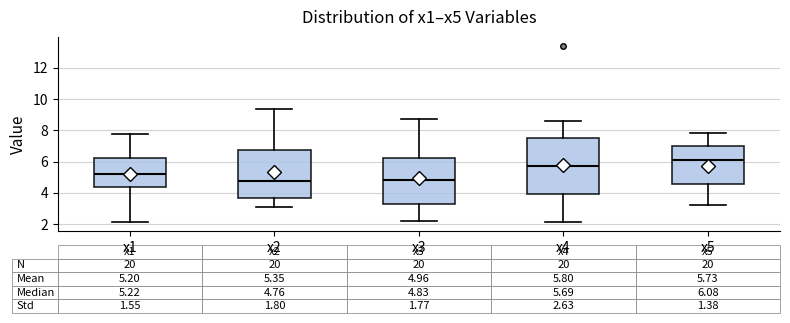

Which box is the tallest, from its lower edge to its upper edge?

x4